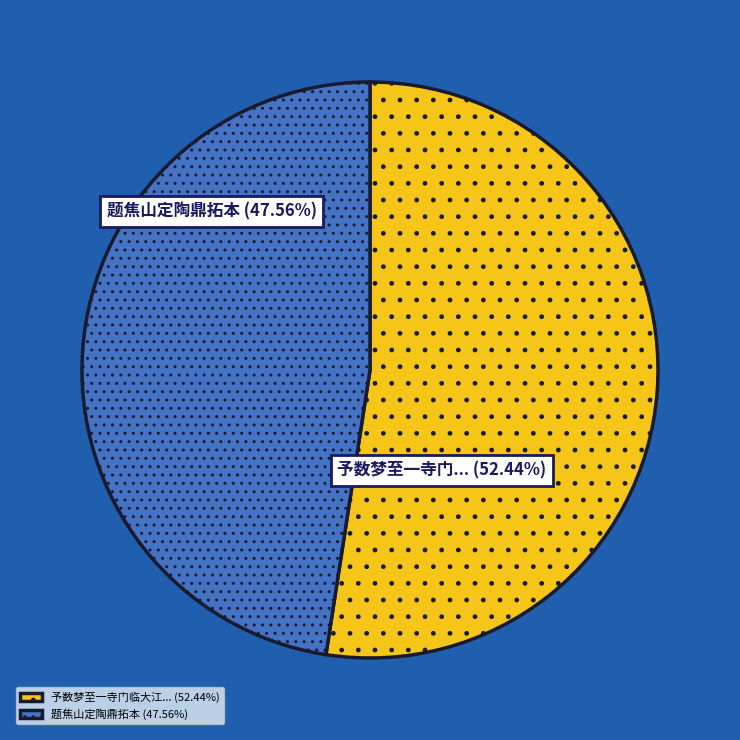

Which category has the smallest portion of the pie?

题焦山定陶鼎拓本 (47.56%)